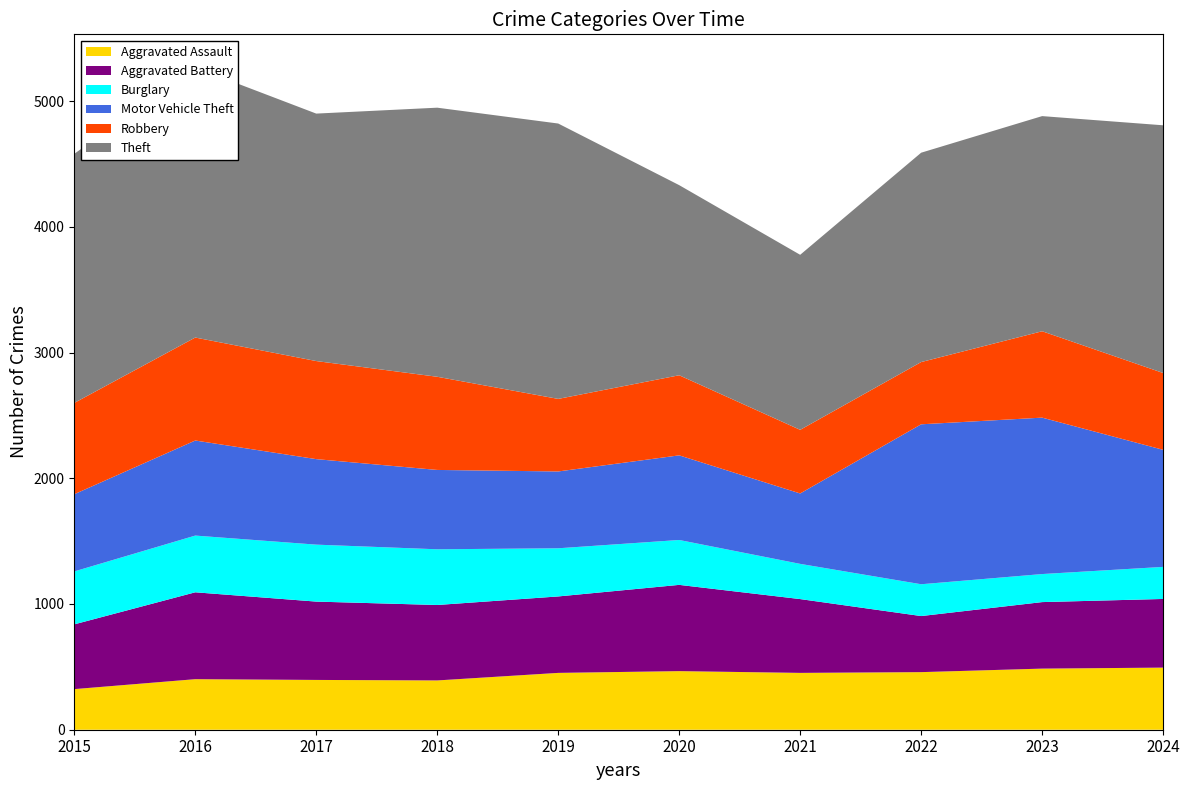

Reading left to right, what are all the values shown in this chart?

Aggravated Assault: 323	402	396	392	452	466	452	458	486	494
Aggravated Battery: 515	691	623	600	608	686	587	446	529	546
Burglary: 421	451	453	443	383	357	280	253	223	255
Motor Vehicle Theft: 614	756	680	631	611	673	560	1272	1244	931
Robbery: 726	819	780	741	577	637	506	495	687	611
Theft: 1981	2148	1968	2140	2190	1512	1392	1665	1711	1970